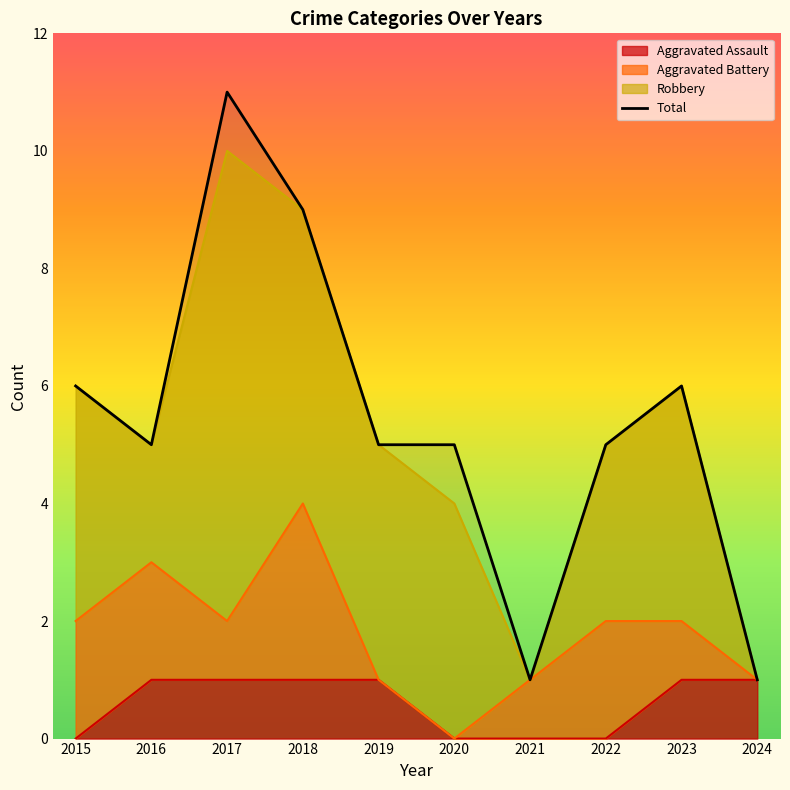

Reading left to right, transcribe all the data shown in this chart.

6	5	11	9	5	5	1	5	6	1